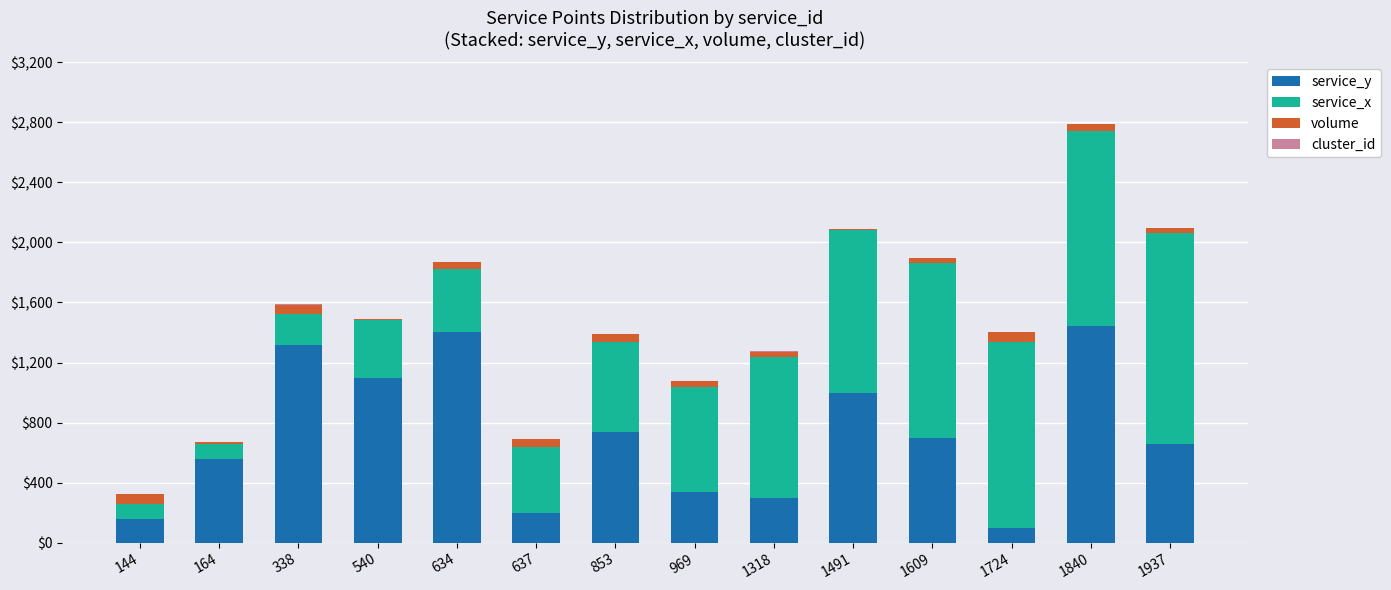

At which category is the sum across all series the highest?

1840